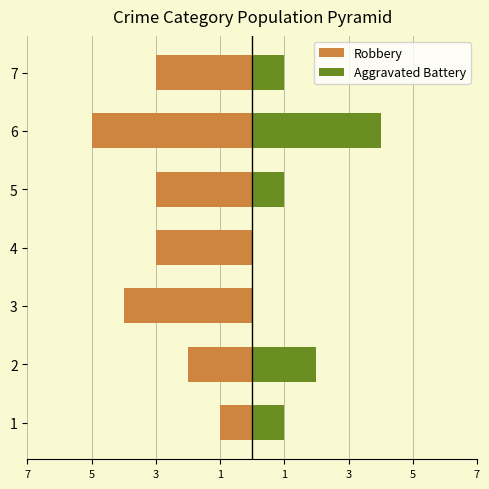

What is the difference between the maximum and minimum values in the Robbery series?

4